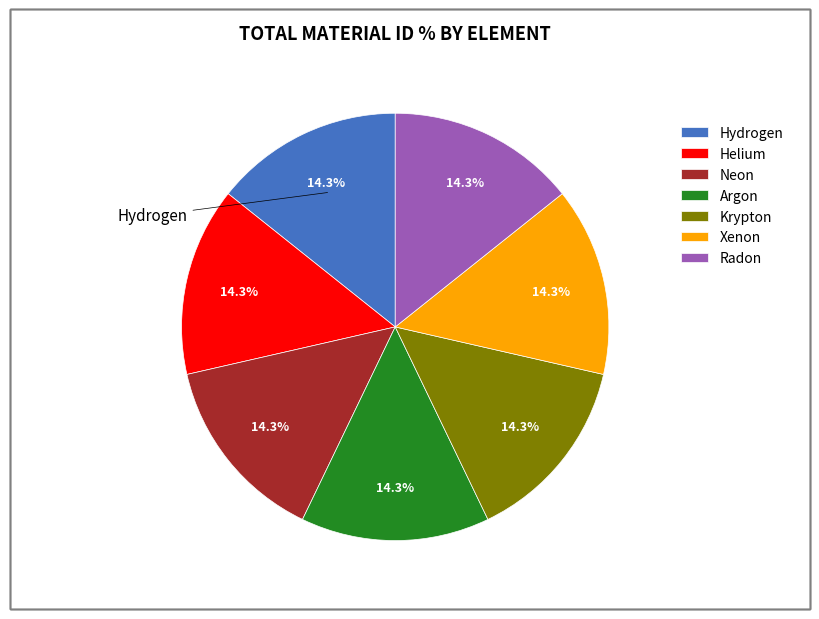

To the nearest percent, what portion does Hydrogen represent?

14%